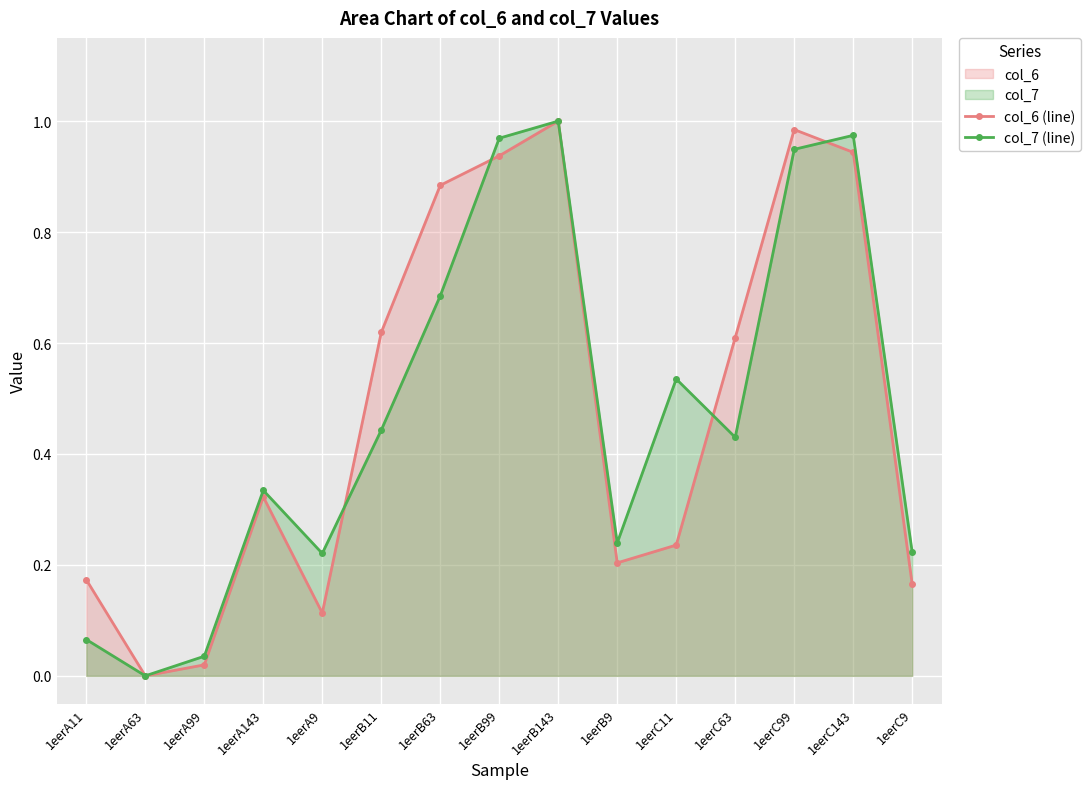

List the series in order of their overall mean, lowest first.

col_7 (line), col_6 (line)